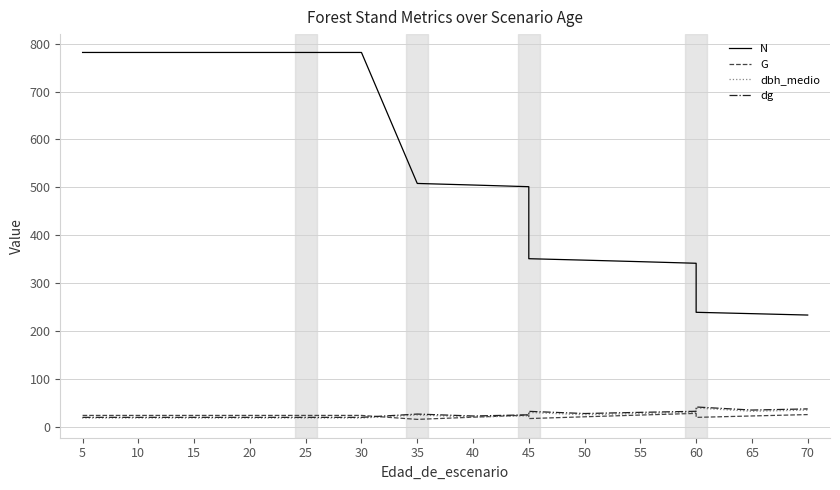

Where is dbh_medio nearest to the value 28?

55